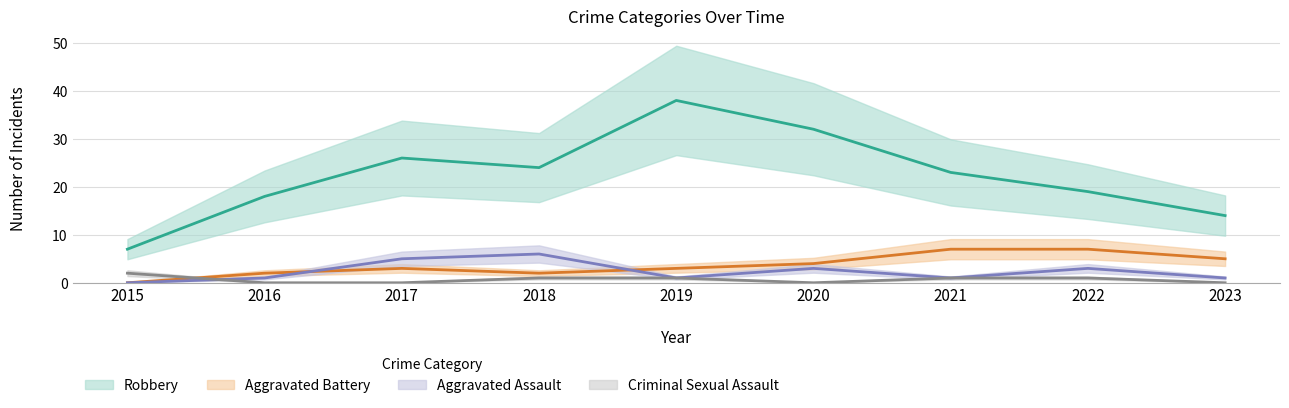

True or false: Criminal Sexual Assault and Robbery intersect in this chart.

False